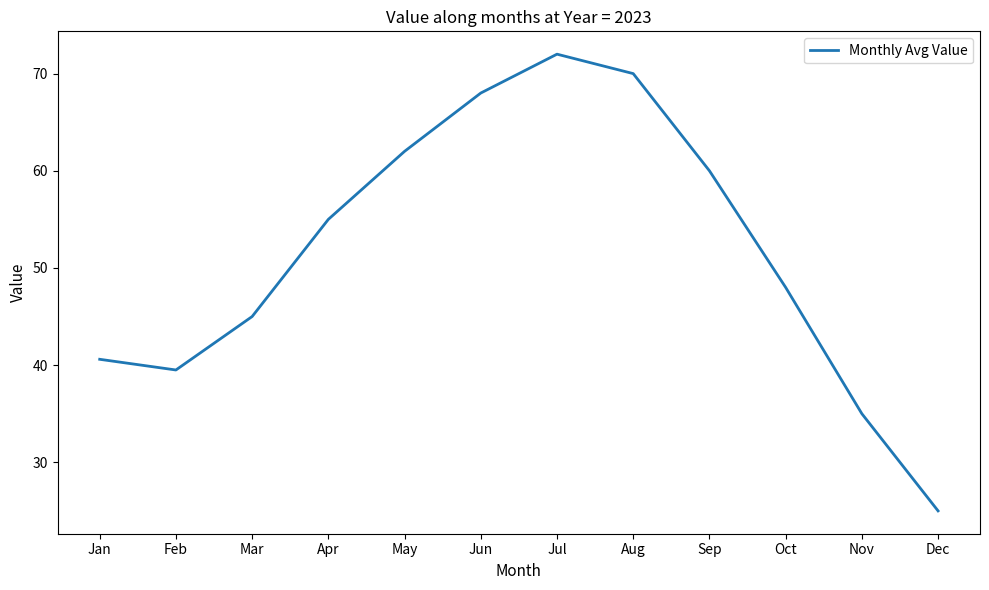

What is the change in value from Jun to Oct?

-20.0